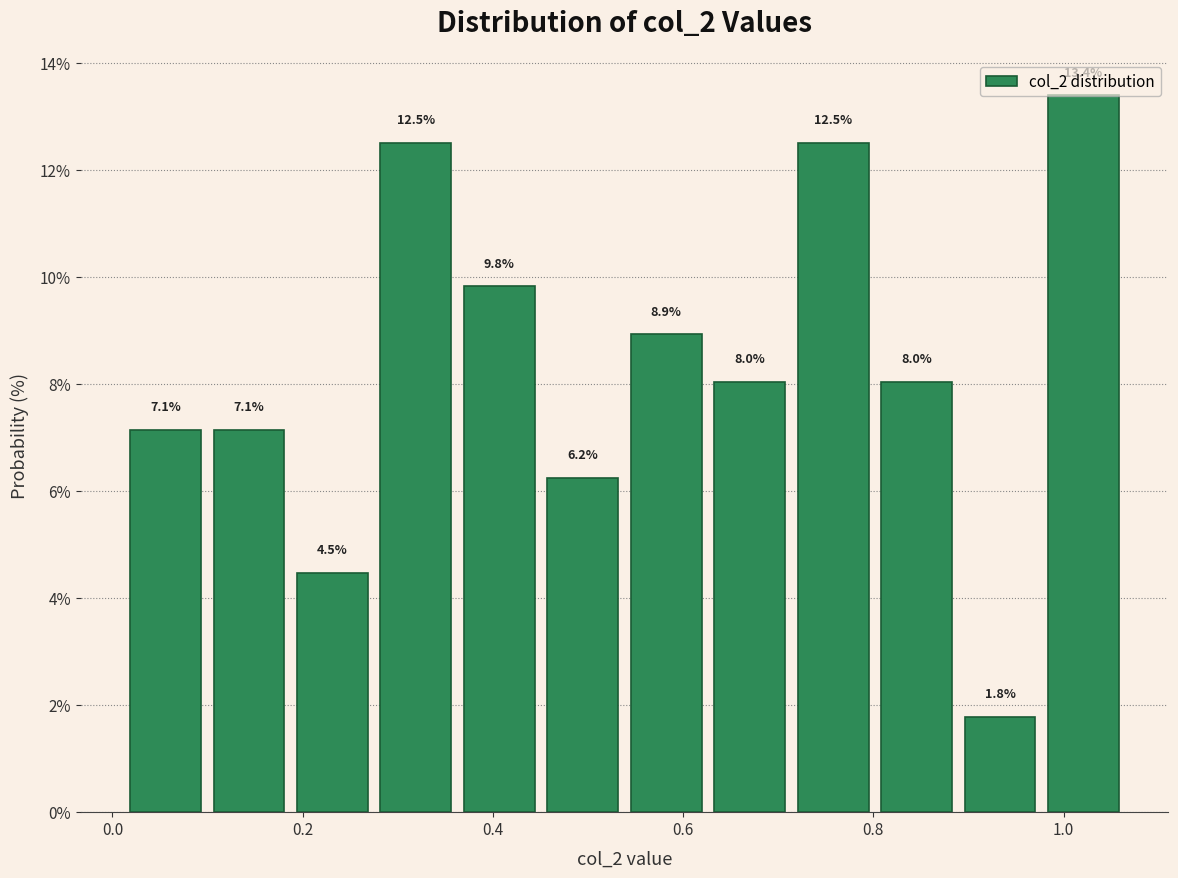

Reading left to right, transcribe this chart: for each bar, give the range it covers on the x-axis and its height. The bar edges are not printed on the chart, so give them approximately, as read against the axis.

0.02 to 0.10: 7.1
0.10 to 0.18: 7.1
0.18 to 0.28: 4.5
0.28 to 0.36: 12.5
0.36 to 0.46: 9.8
0.46 to 0.54: 6.2
0.54 to 0.62: 8.9
0.62 to 0.72: 8.0
0.72 to 0.80: 12.5
0.80 to 0.88: 8.0
0.88 to 0.98: 1.8
0.98 to 1.06: 13.4